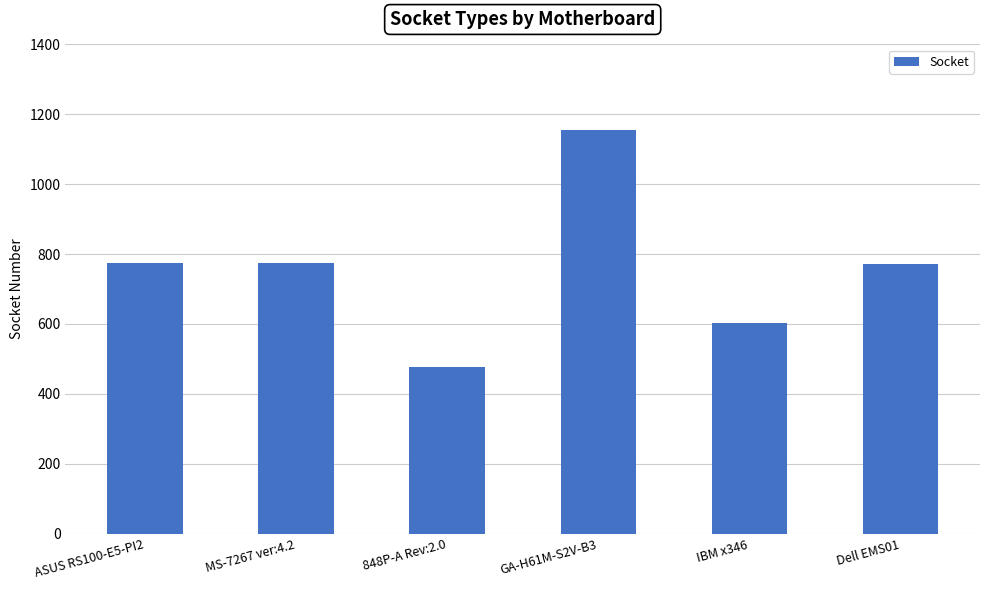

What is the difference between the maximum and second lowest values?

551